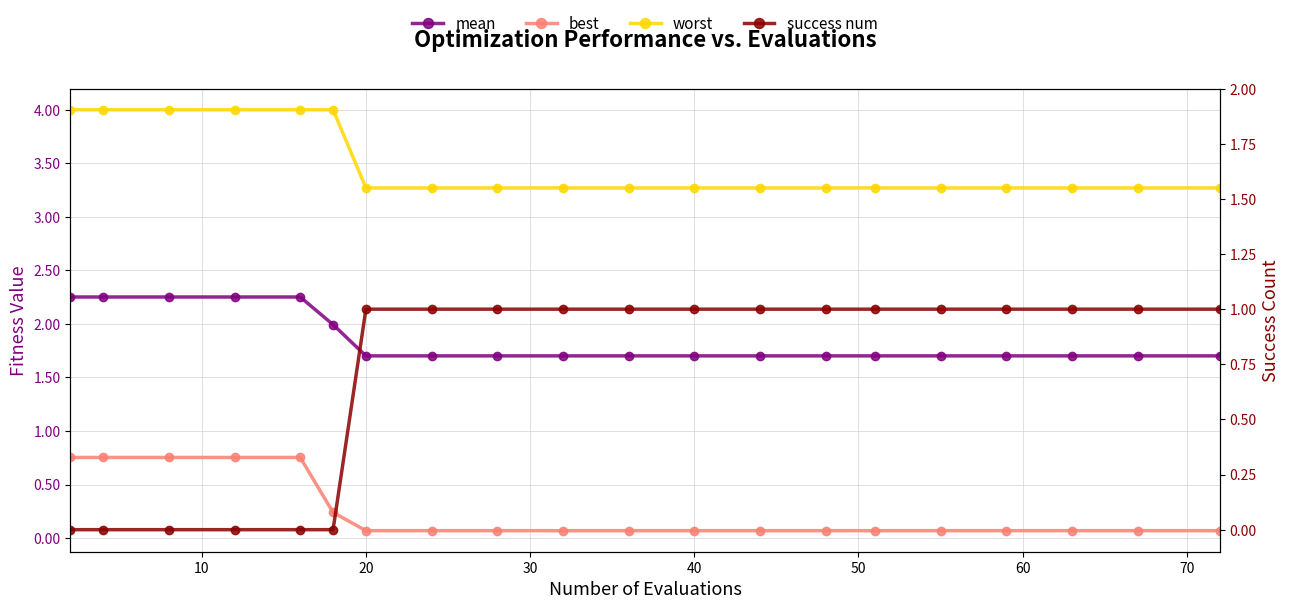

What is the maximum value for best?

0.8